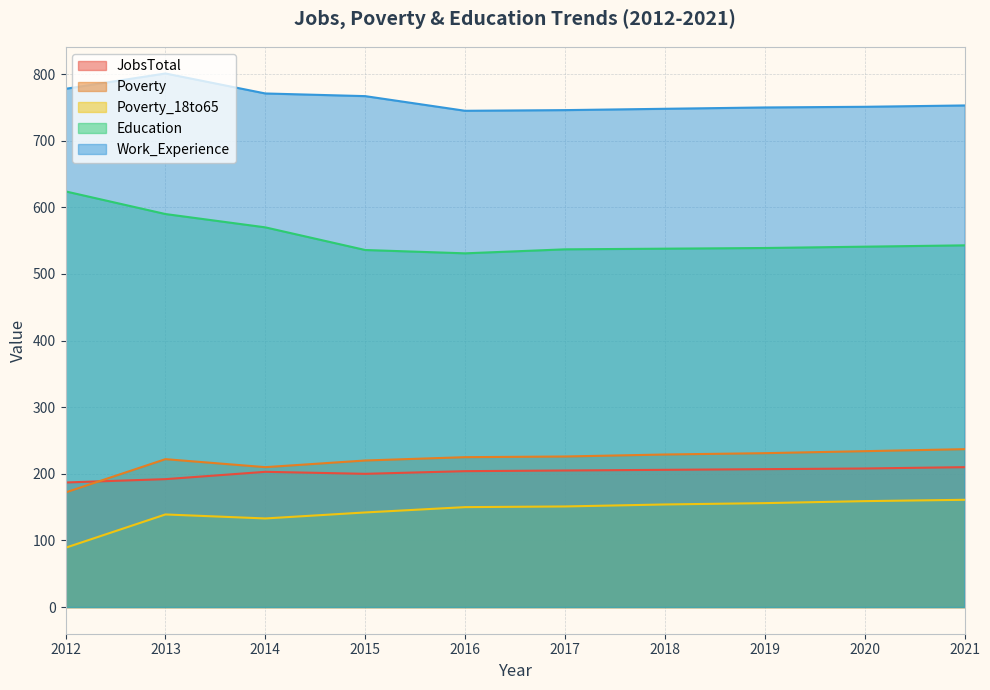

List the series in order of their peak value, lowest first.

Poverty_18to65, JobsTotal, Poverty, Education, Work_Experience